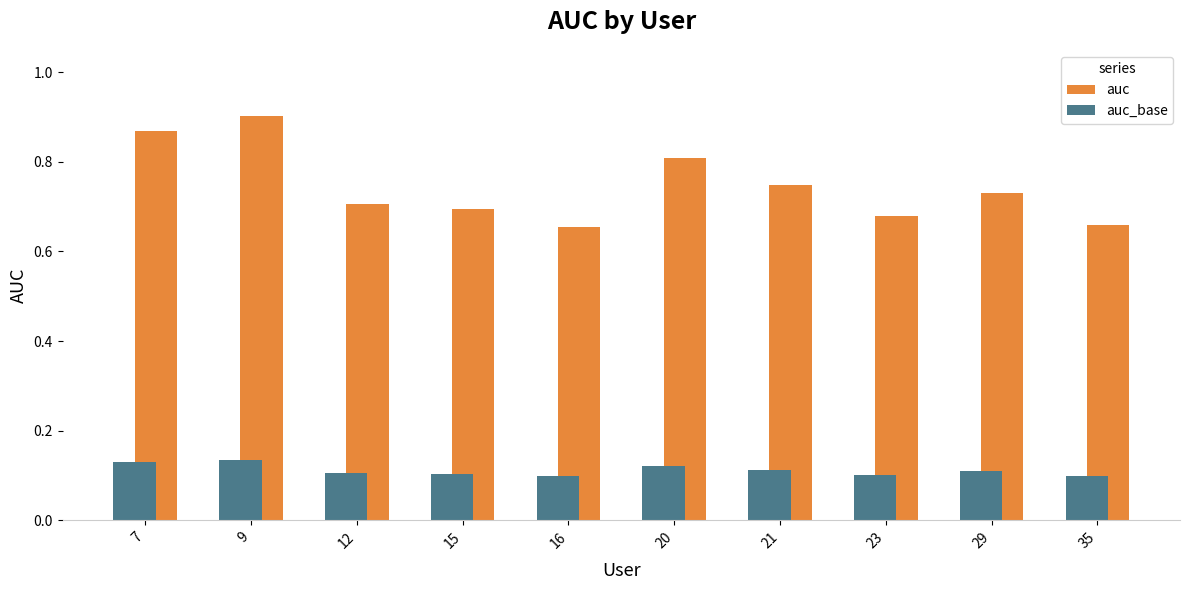

Which series changed the most between 16 and 29?

auc